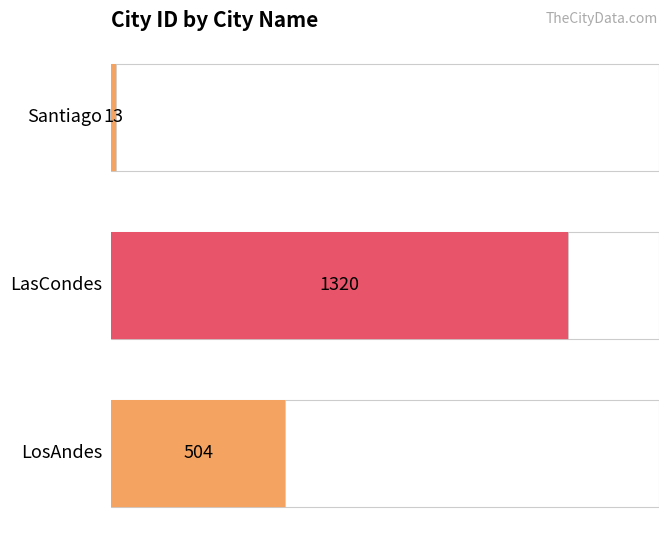

What is the maximum value shown in the chart?

1320